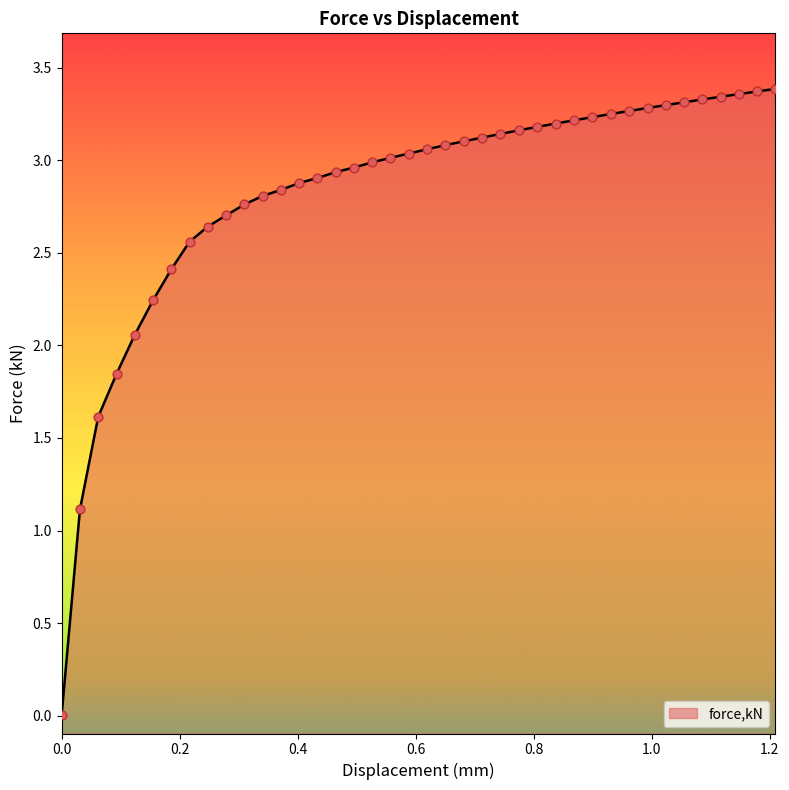

What is the change in value from 0.216981 to 0.712641?

+0.6